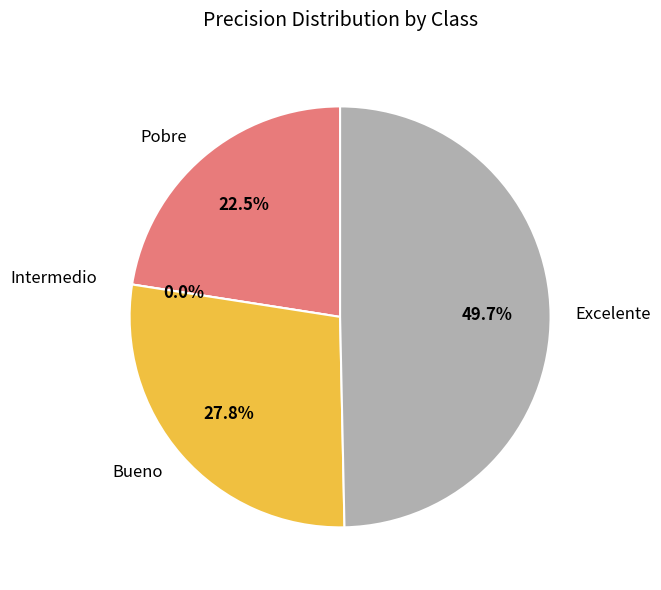

What percentage is NOT represented by Intermedio?

100.0%